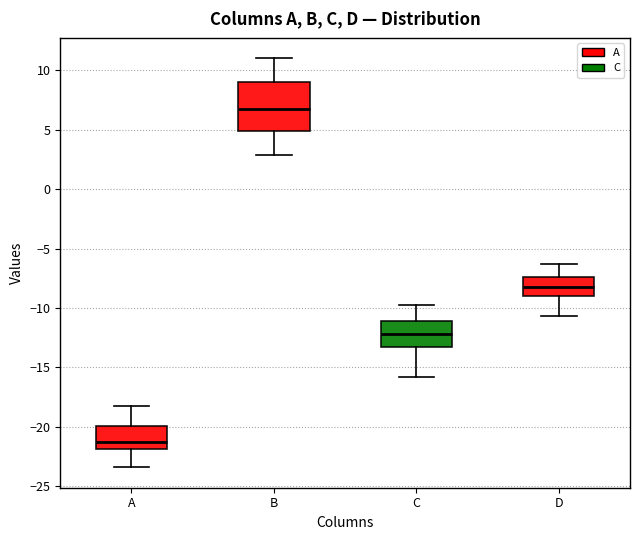

Comparing the boxes themselves (not the whiskers), which one is the tallest?

B